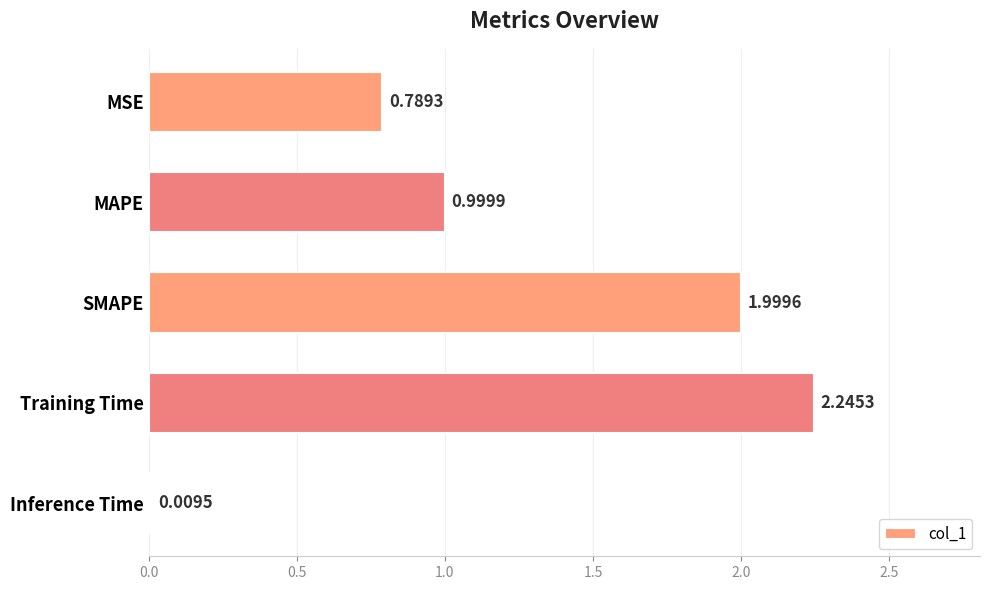

At which category does the chart reach its peak across all series?

Training Time